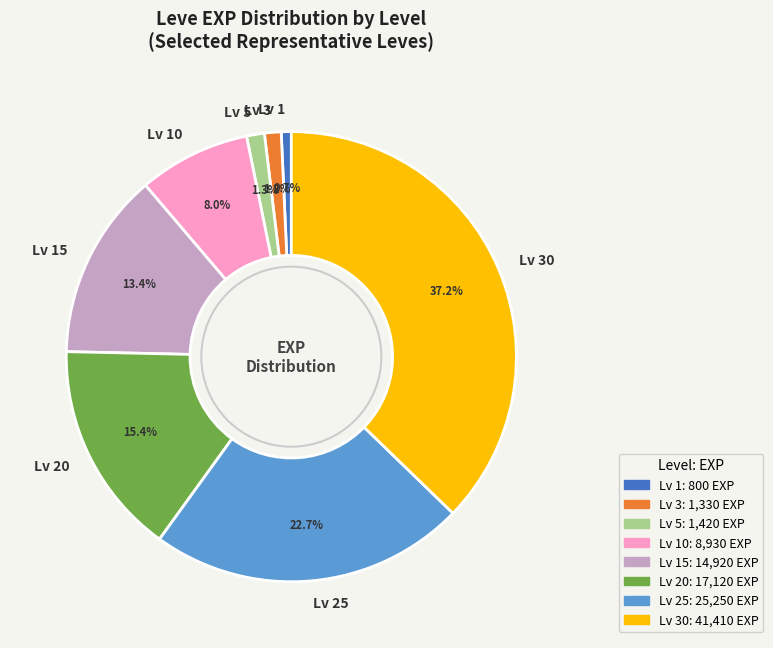

Approximately how many times larger is the value at Lv 15 compared to Lv 3?

11.2